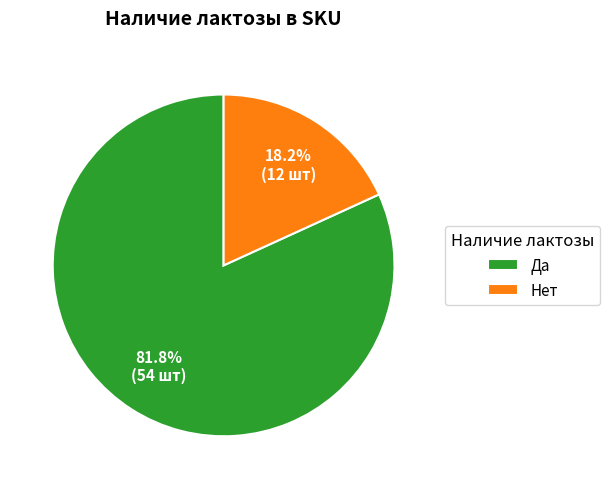

Count the number of slices in the pie.

2